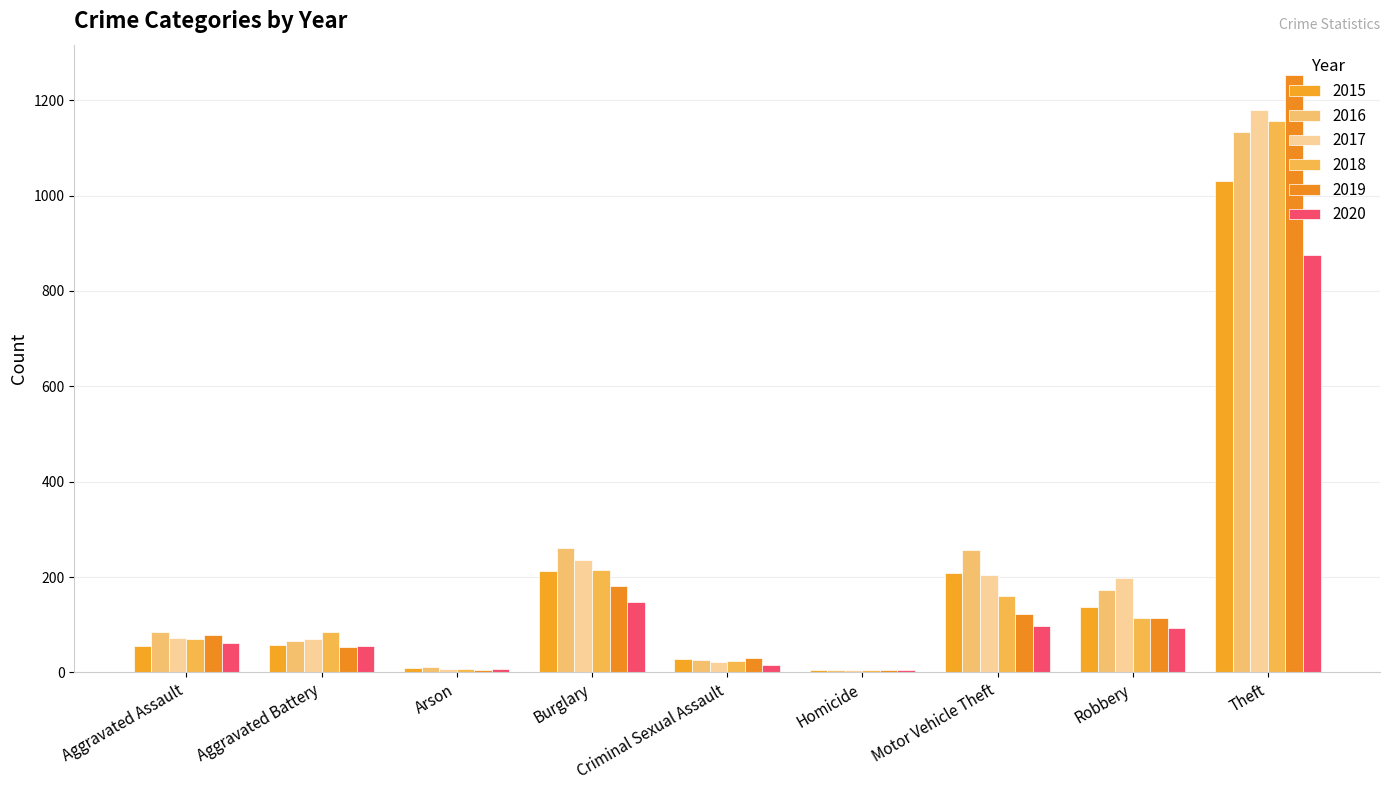

Reading left to right, what are all the values shown in this chart?

2015: Aggravated Assault=55	Aggravated Battery=58	Arson=9	Burglary=212	Criminal Sexual Assault=28	Homicide=5	Motor Vehicle Theft=209	Robbery=137	Theft=1030
2016: Aggravated Assault=85	Aggravated Battery=65	Arson=12	Burglary=261	Criminal Sexual Assault=25	Homicide=4	Motor Vehicle Theft=256	Robbery=172	Theft=1133
2017: Aggravated Assault=72	Aggravated Battery=70	Arson=7	Burglary=236	Criminal Sexual Assault=22	Homicide=4	Motor Vehicle Theft=205	Robbery=198	Theft=1179
2018: Aggravated Assault=71	Aggravated Battery=85	Arson=7	Burglary=215	Criminal Sexual Assault=24	Homicide=4	Motor Vehicle Theft=161	Robbery=115	Theft=1157
2019: Aggravated Assault=79	Aggravated Battery=53	Arson=5	Burglary=181	Criminal Sexual Assault=31	Homicide=4	Motor Vehicle Theft=122	Robbery=115	Theft=1254
2020: Aggravated Assault=62	Aggravated Battery=56	Arson=7	Burglary=147	Criminal Sexual Assault=15	Homicide=5	Motor Vehicle Theft=98	Robbery=94	Theft=876